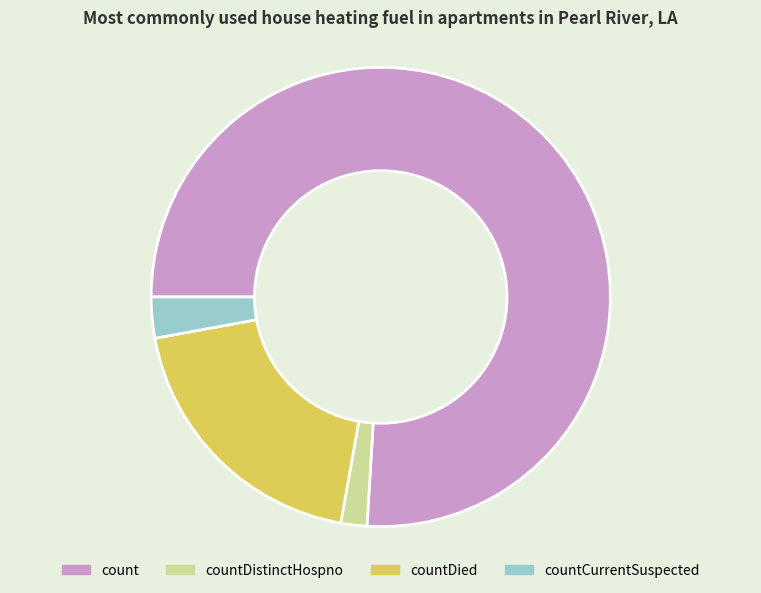

Which slice is the smallest?

countDistinctHospno